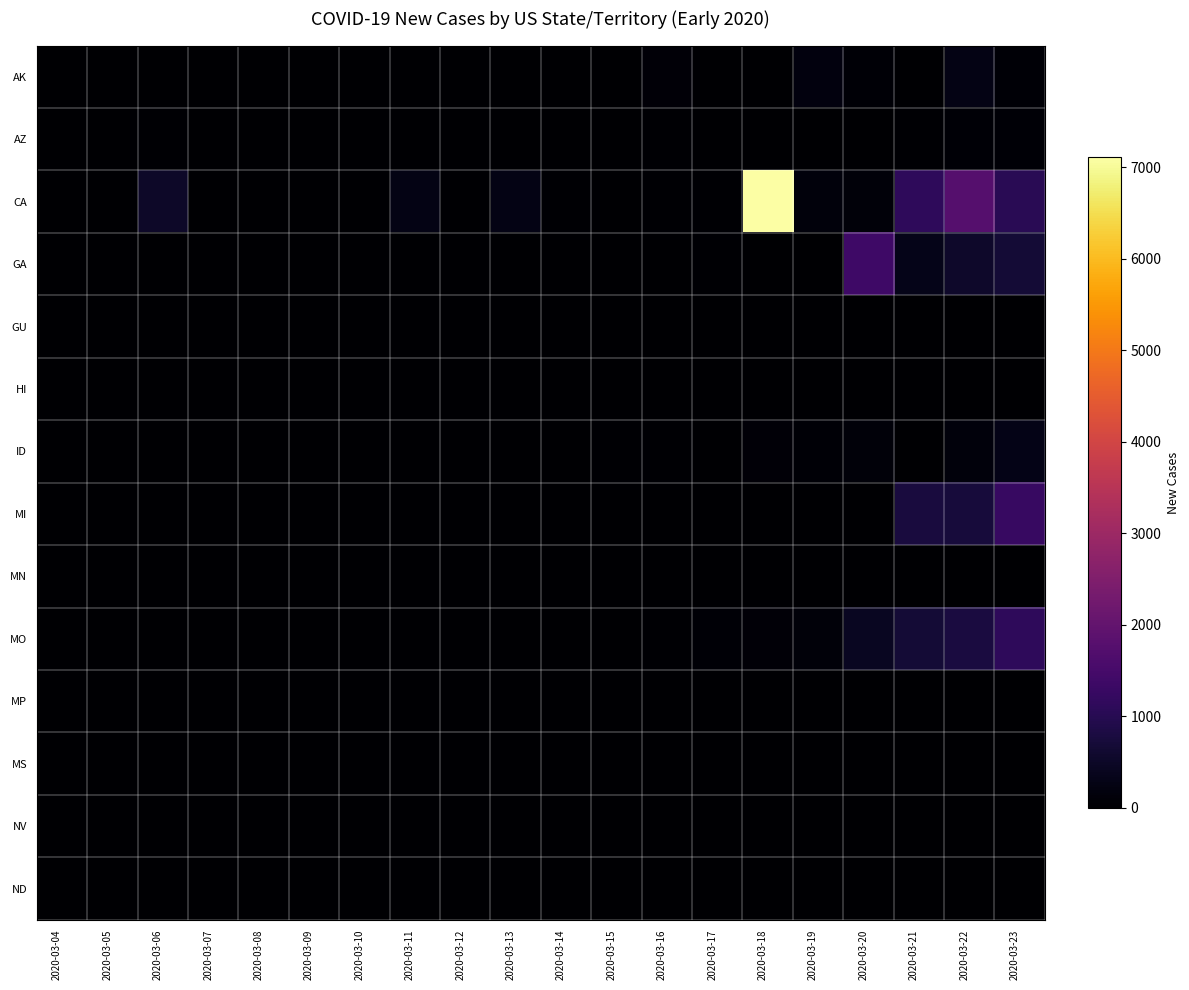

Which series has the largest total across all categories?

CA